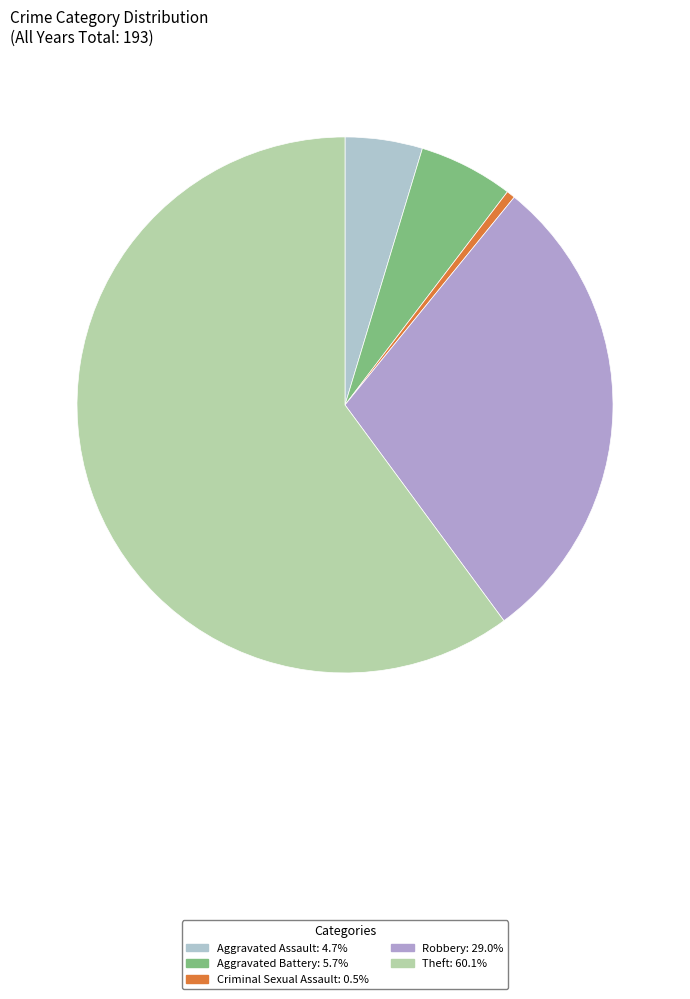

How many segments does this pie chart have?

5